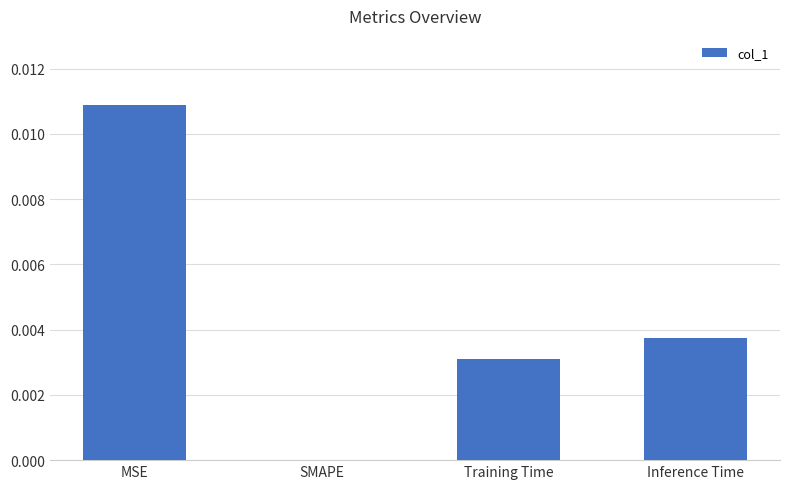

Between Inference Time and Training Time, which is larger?

Inference Time